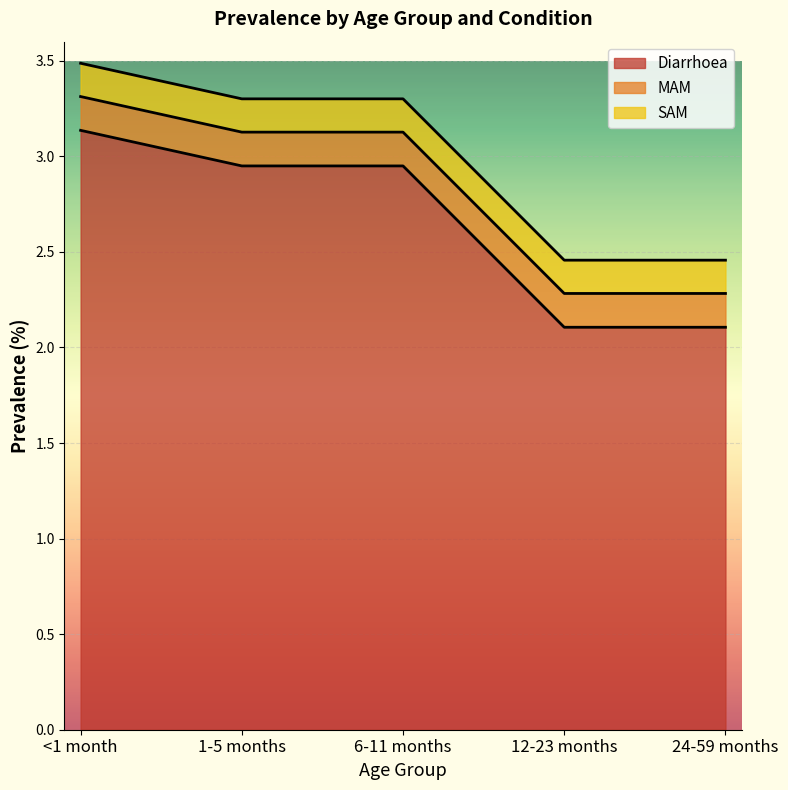

True or false: MAM and SAM intersect in this chart.

False